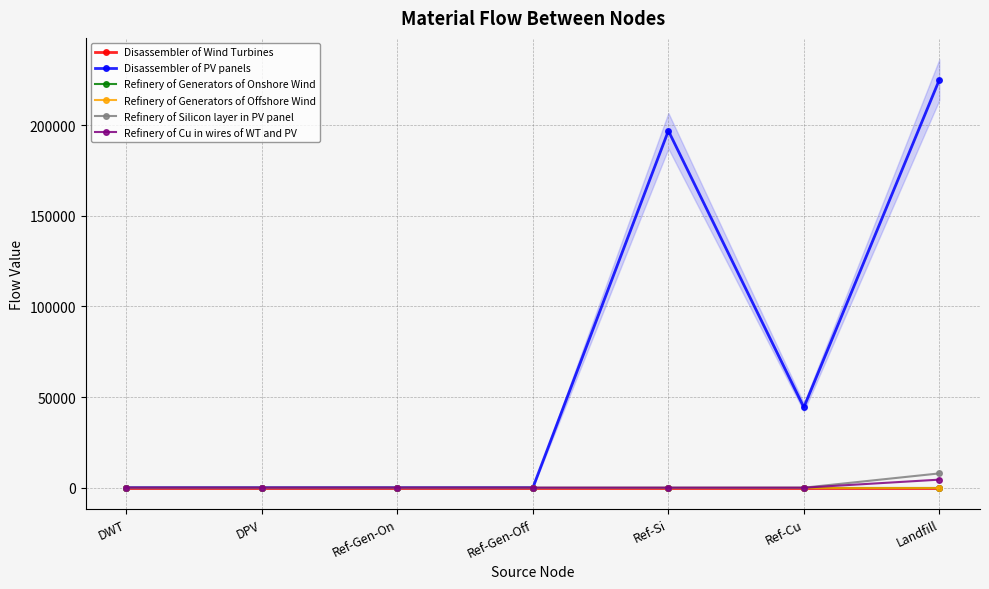

Where is Refinery of Cu in wires of WT and PV nearest to the value 2216?

DWT